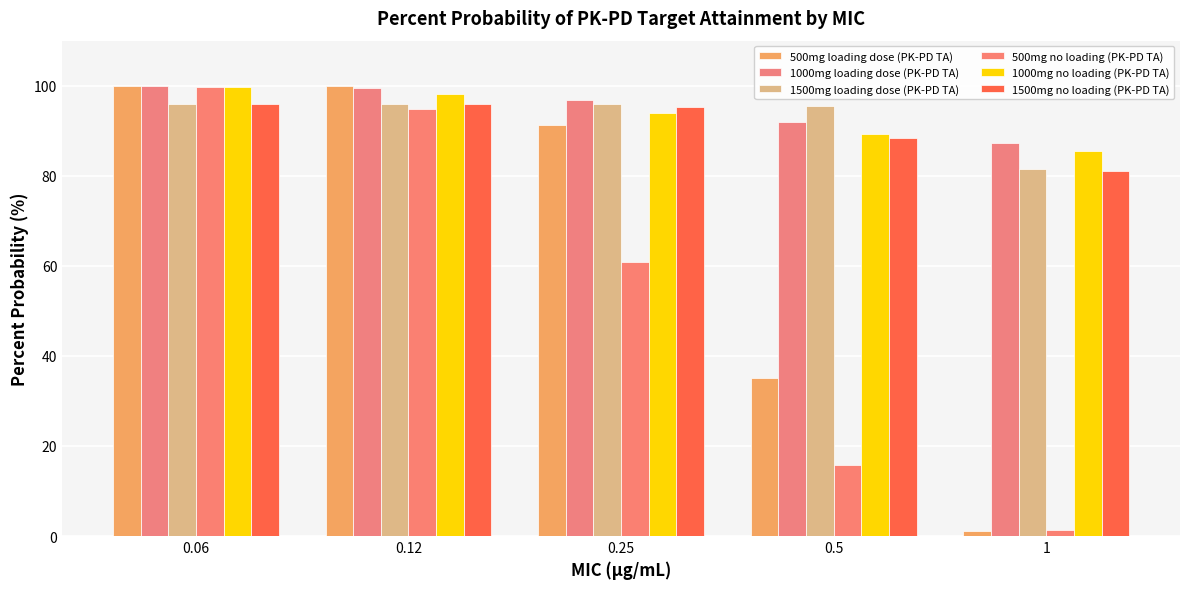

Where is 1500mg no loading (PK-PD TA) nearest to the value 88?

0.5